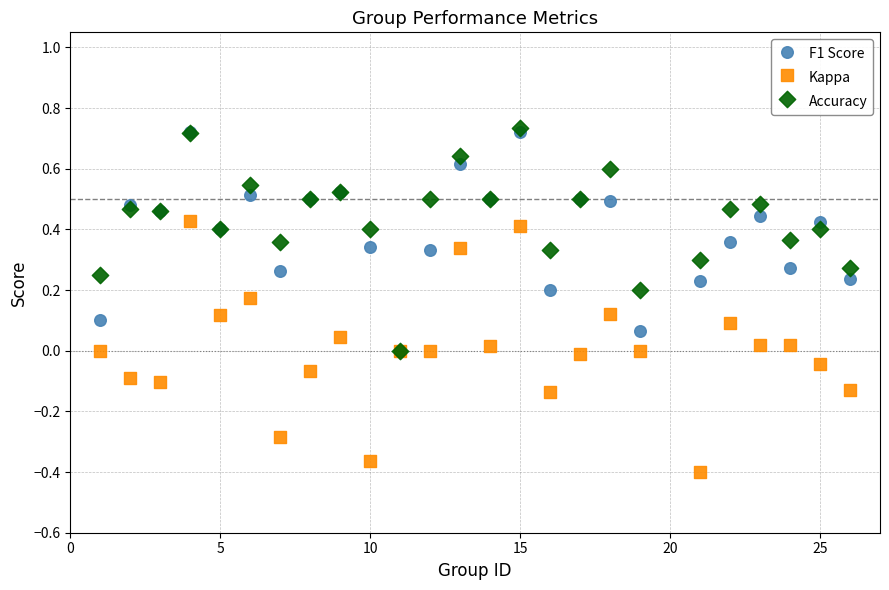

Which series has the largest Y range (max minus min)?

Kappa